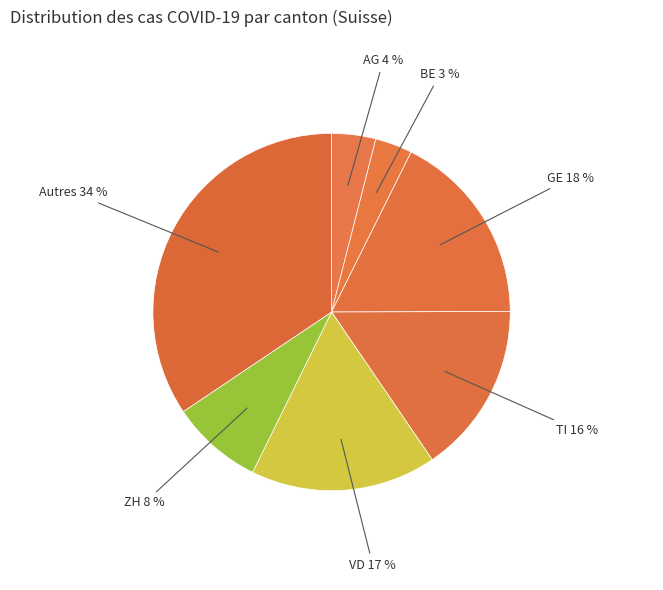

Which slice is the smallest?

BE